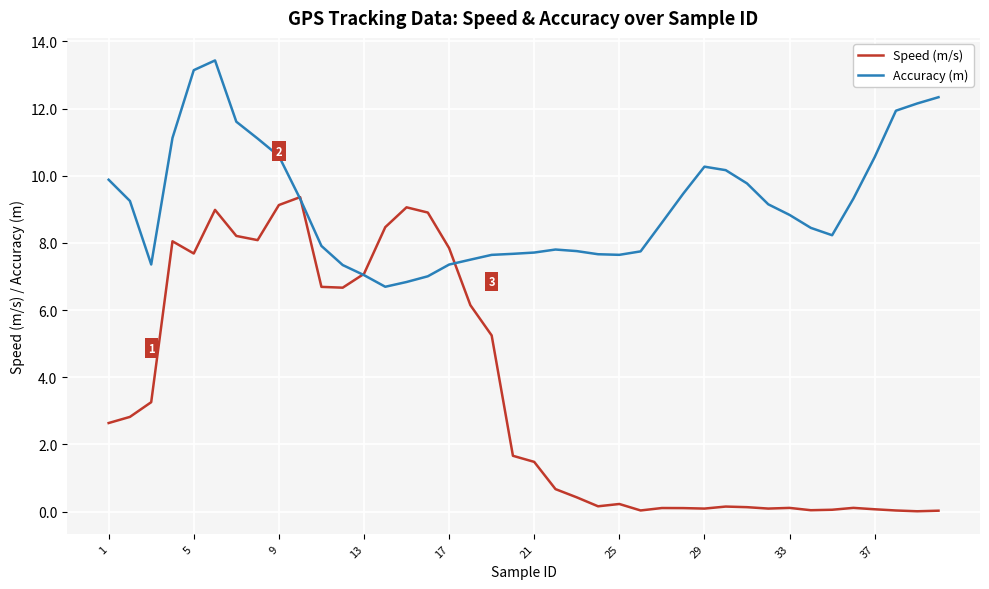

What is the difference between the maximum and minimum values in the Accuracy (m) series?

6.7